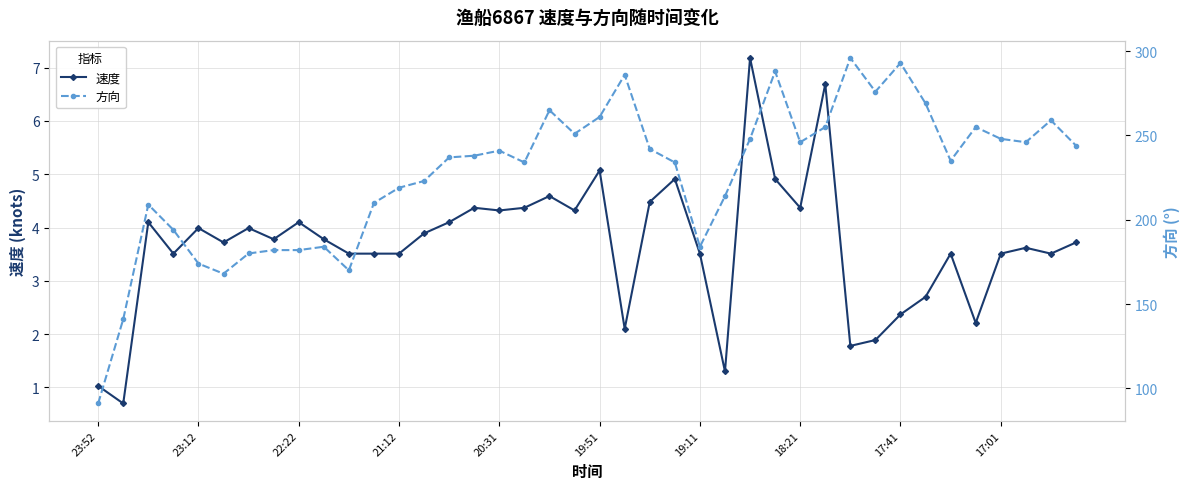

True or false: 速度 and 方向 intersect in this chart.

False